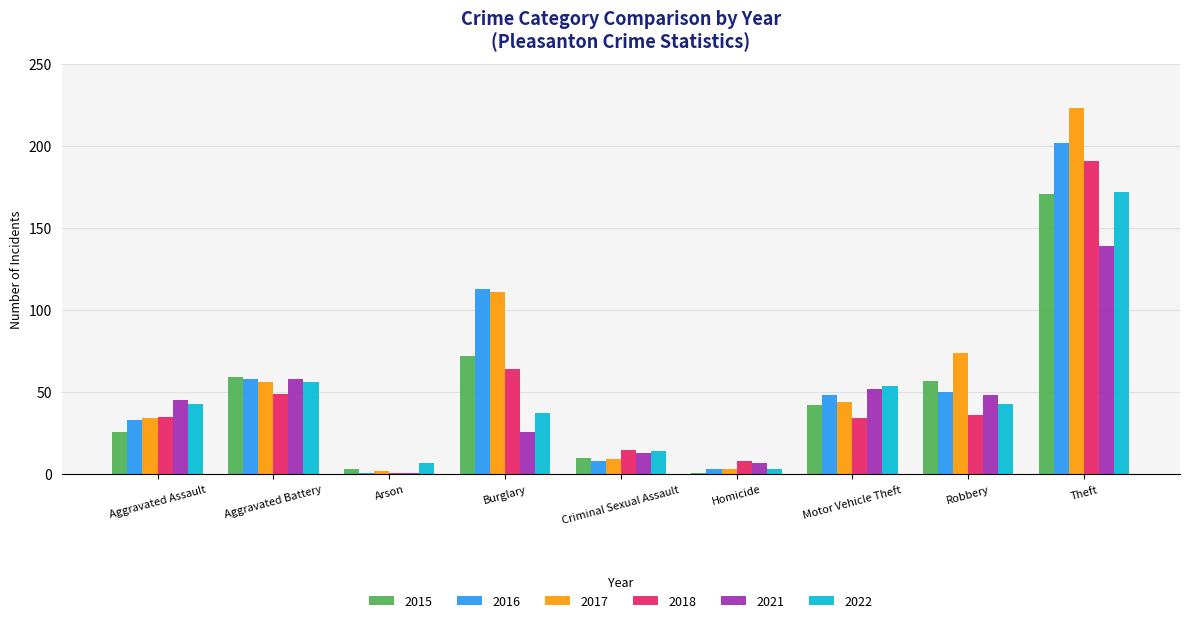

How many bars are there in total?

54